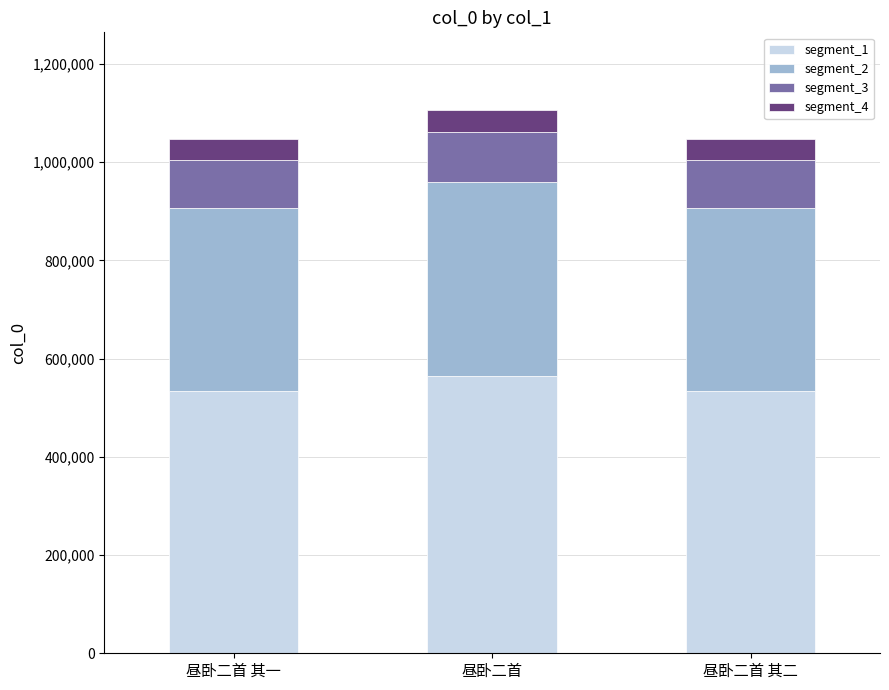

At which label does segment_1 reach its peak?

昼卧二首